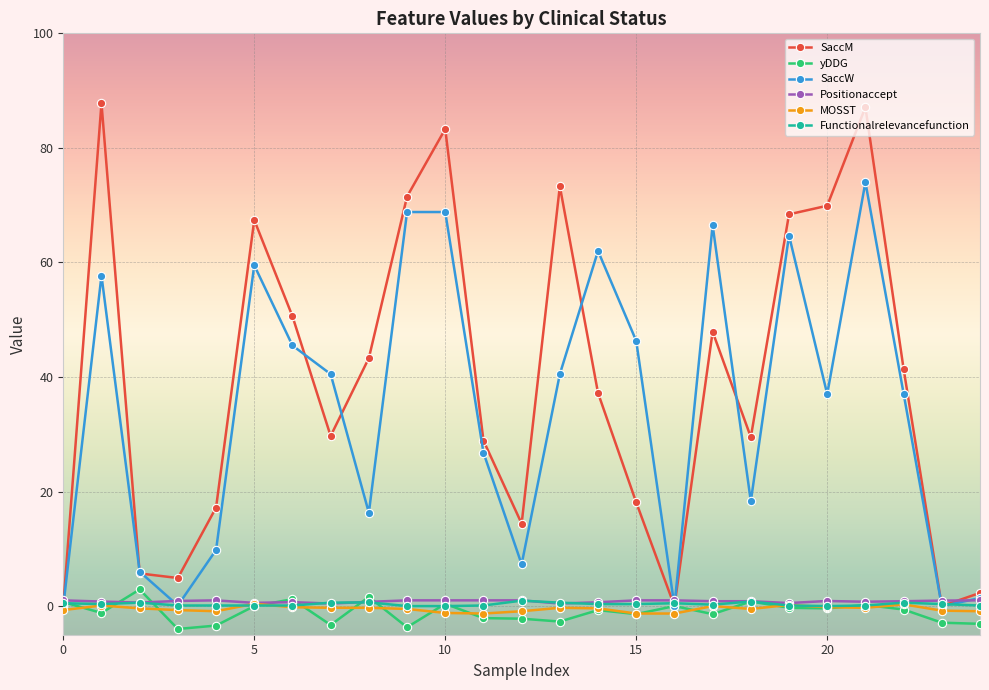

How many lines are shown in the chart?

6